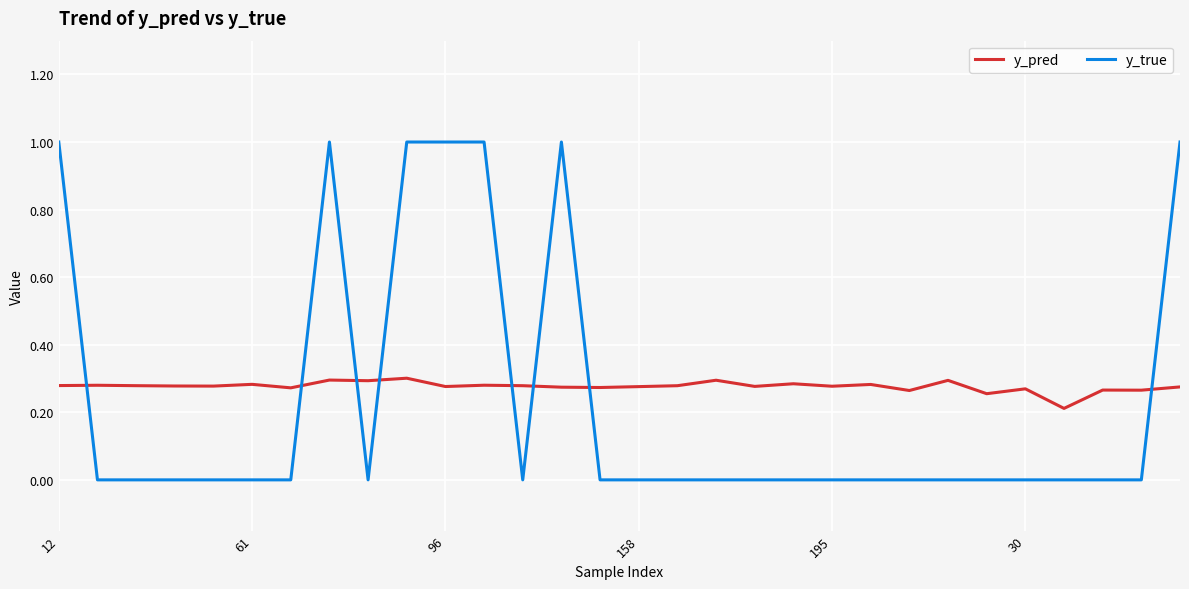

Which series has the largest range (max minus min)?

y_true